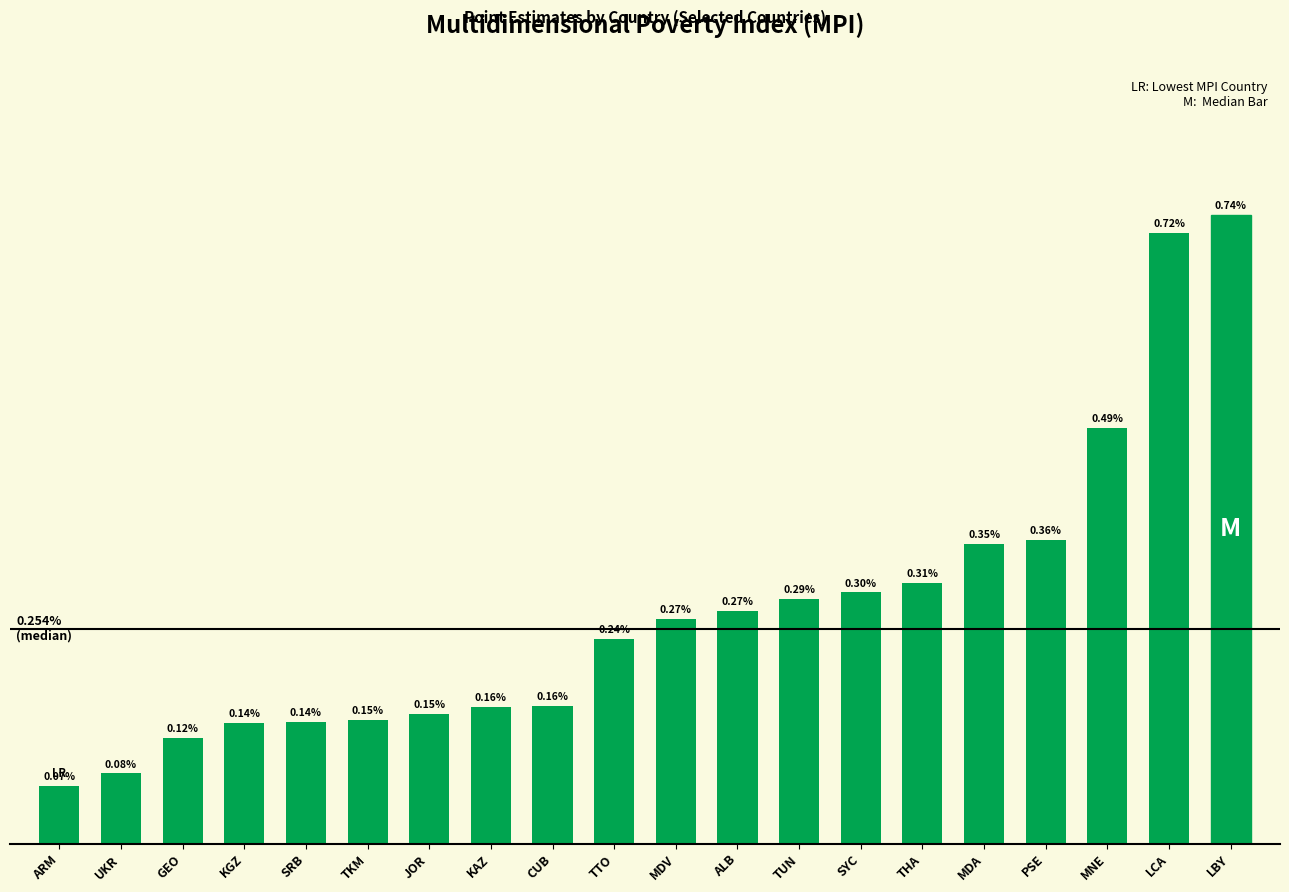

At which category does the chart reach its minimum across all series?

ARM